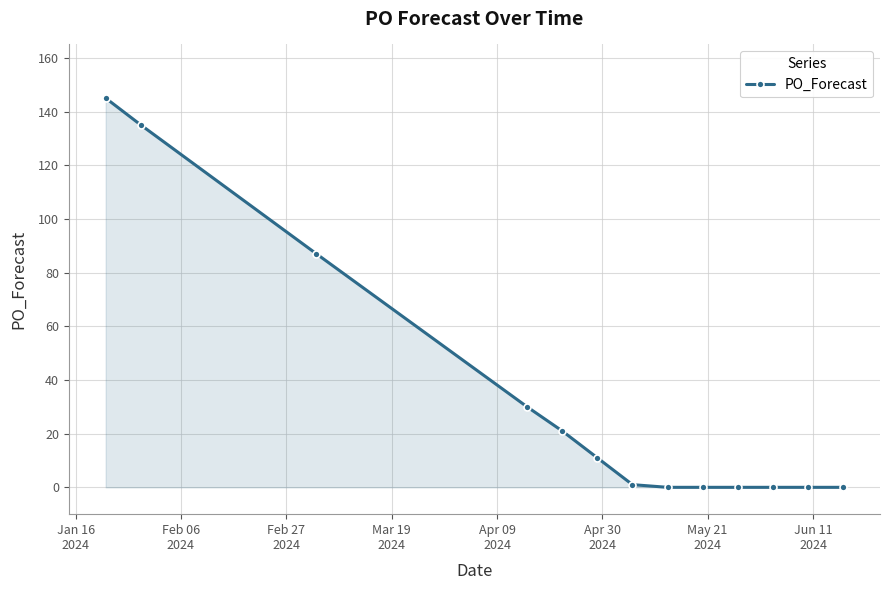

What is the value of the 3rd point from the left?

87